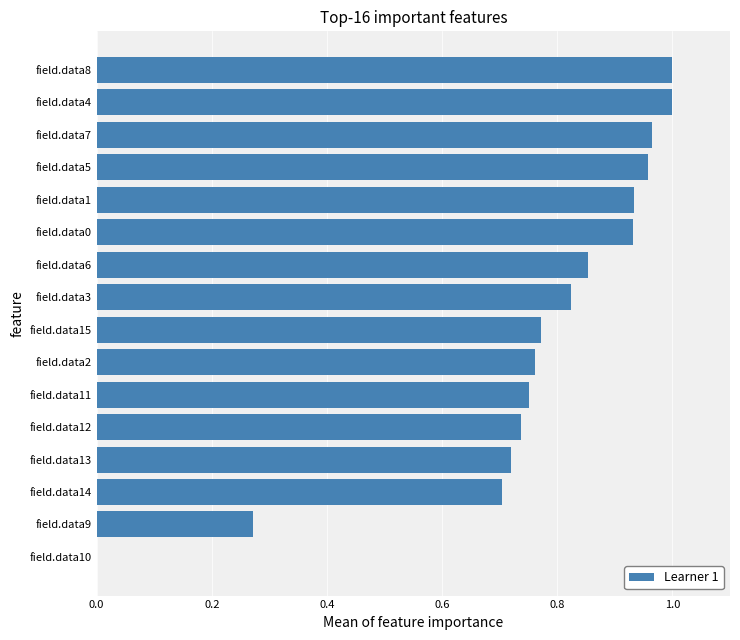

What is the change in value from field.data10 to field.data5?

+1.0